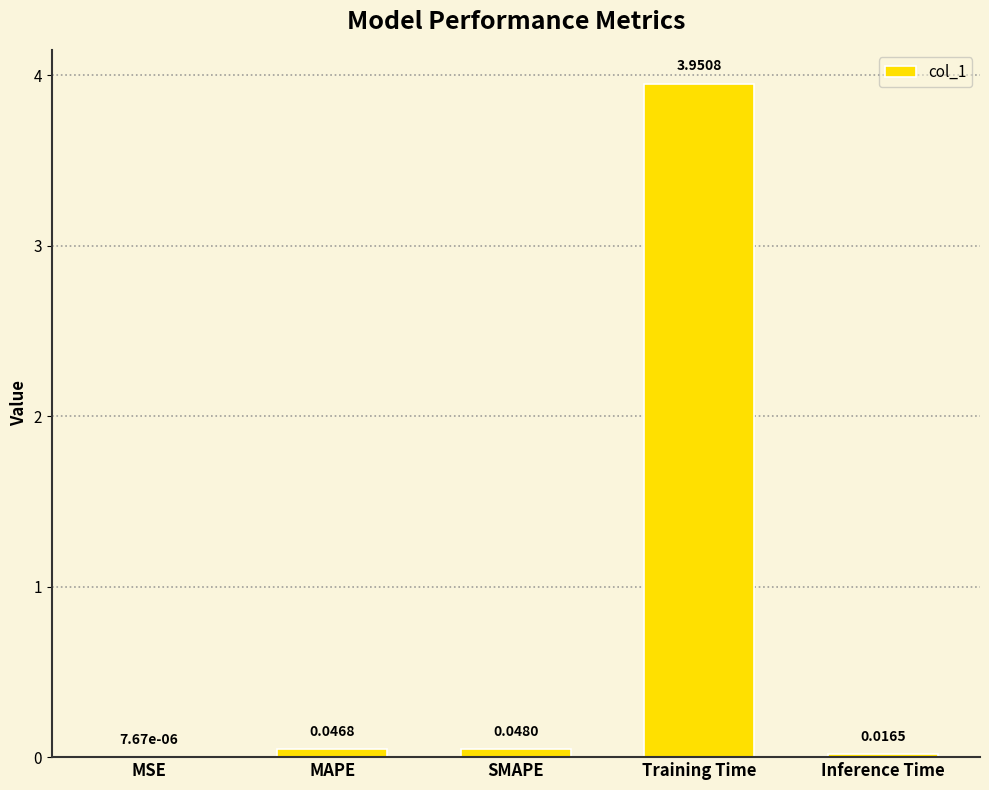

Which category has the highest value across all series?

Training Time